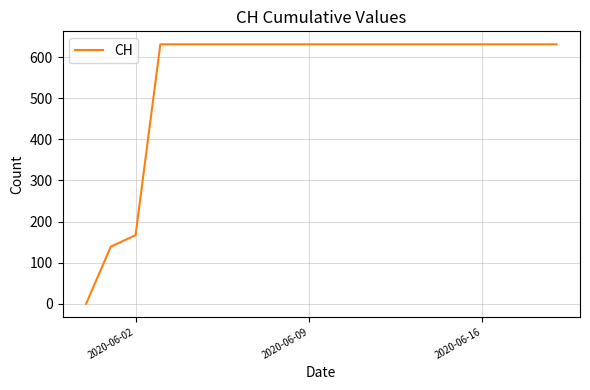

What is the difference between the maximum and minimum values?

631